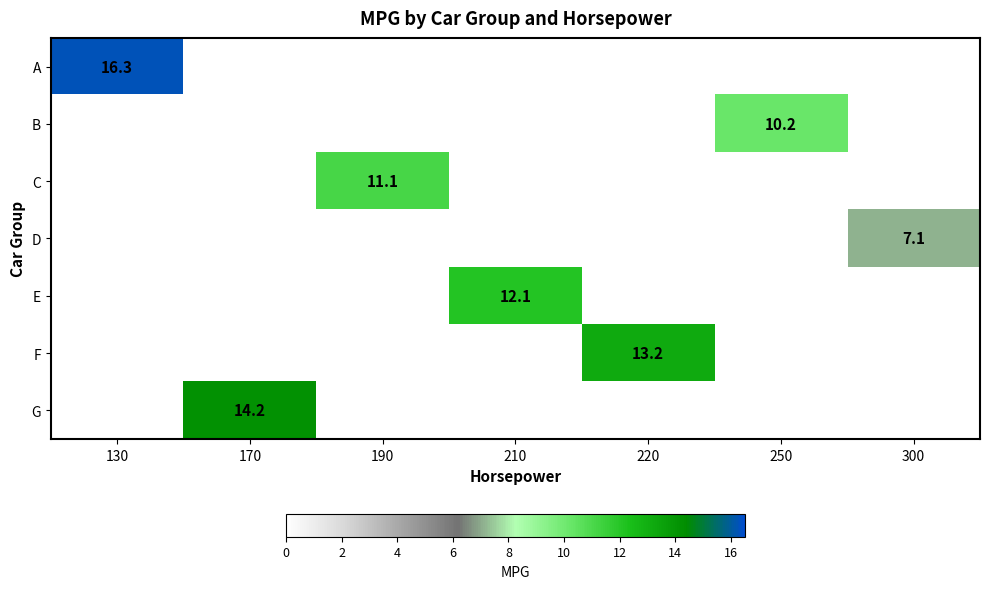

True or false: E has a value of 12.1 at 210.

True